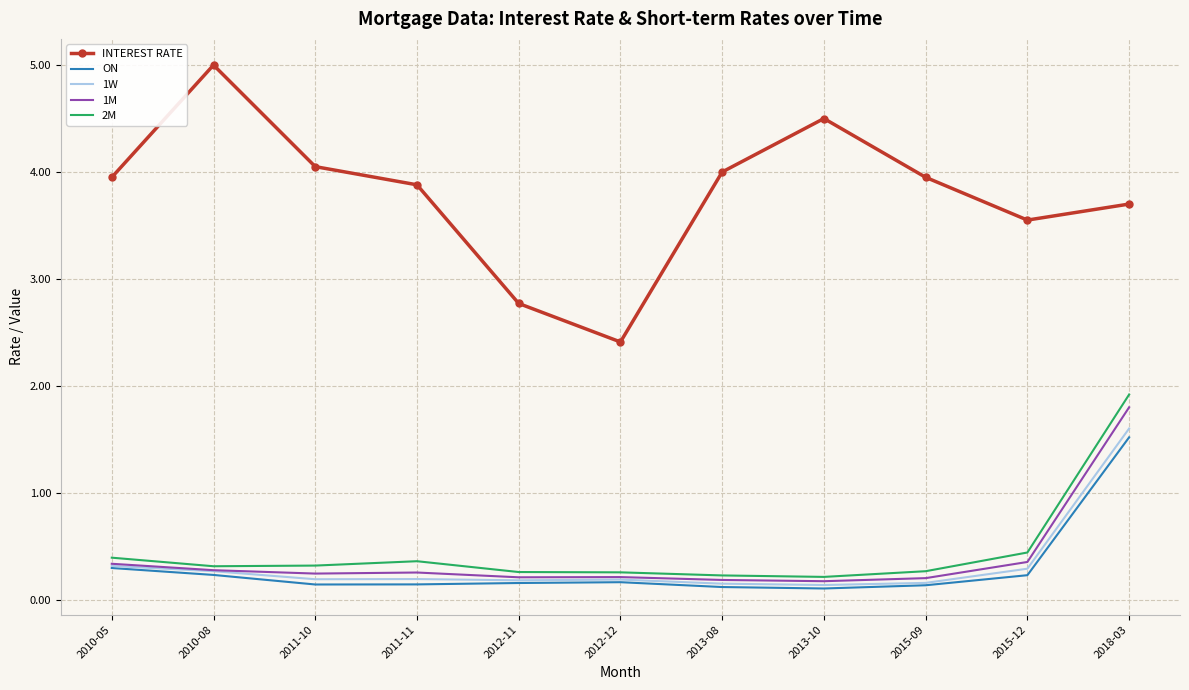

What position from the right is 2018-03?

1